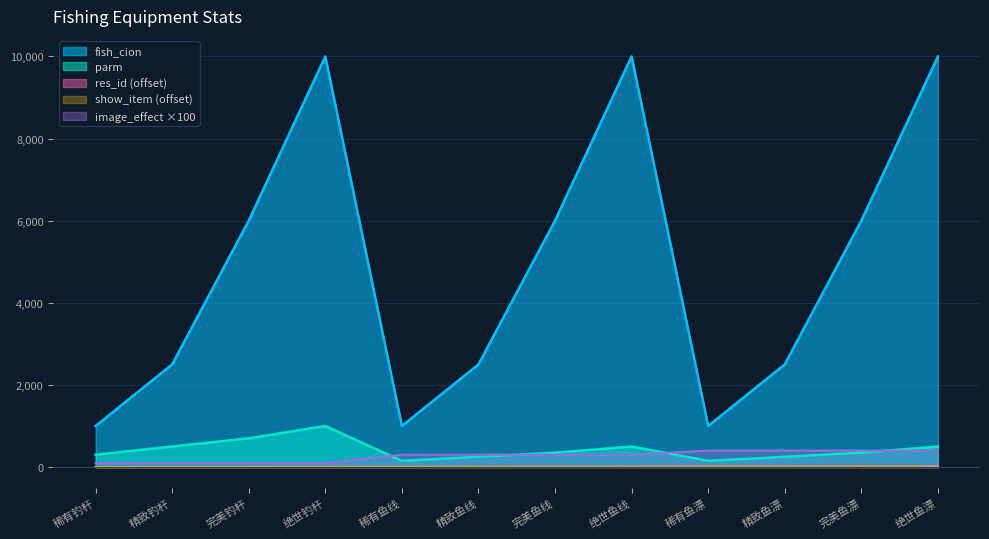

What is the value of the image_effect point at the 11th from the left?

400